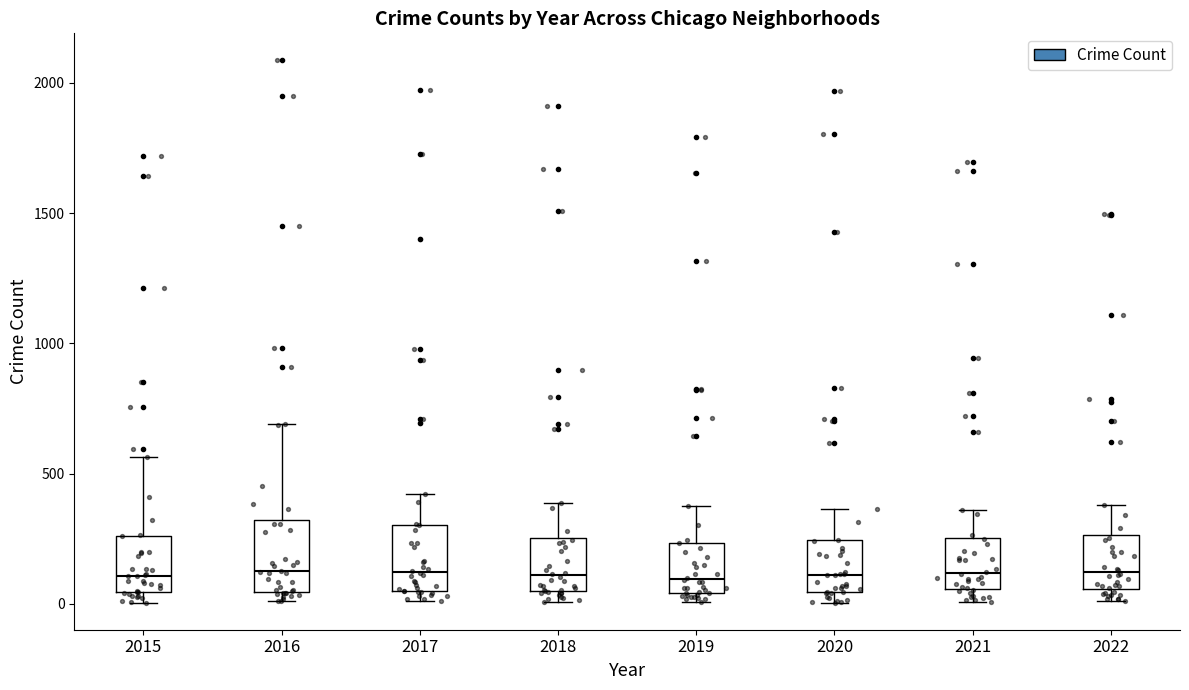

Reading left to right, read every box against the y-axis: the position of its median line, the range the box covers, and the ends of its whiskers. The values are not printed on the chart, so give them approximately, as read against the axis.

2015: median 100, box 50 to 250, whiskers 0 to 550
2016: median 150, box 50 to 300, whiskers 0 to 700
2017: median 100, box 50 to 300, whiskers 0 to 400
2018: median 100, box 50 to 250, whiskers 0 to 400
2019: median 100, box 50 to 250, whiskers 0 to 400
2020: median 100, box 50 to 250, whiskers 0 to 350
2021: median 100, box 50 to 250, whiskers 0 to 350
2022: median 100, box 50 to 250, whiskers 0 to 400